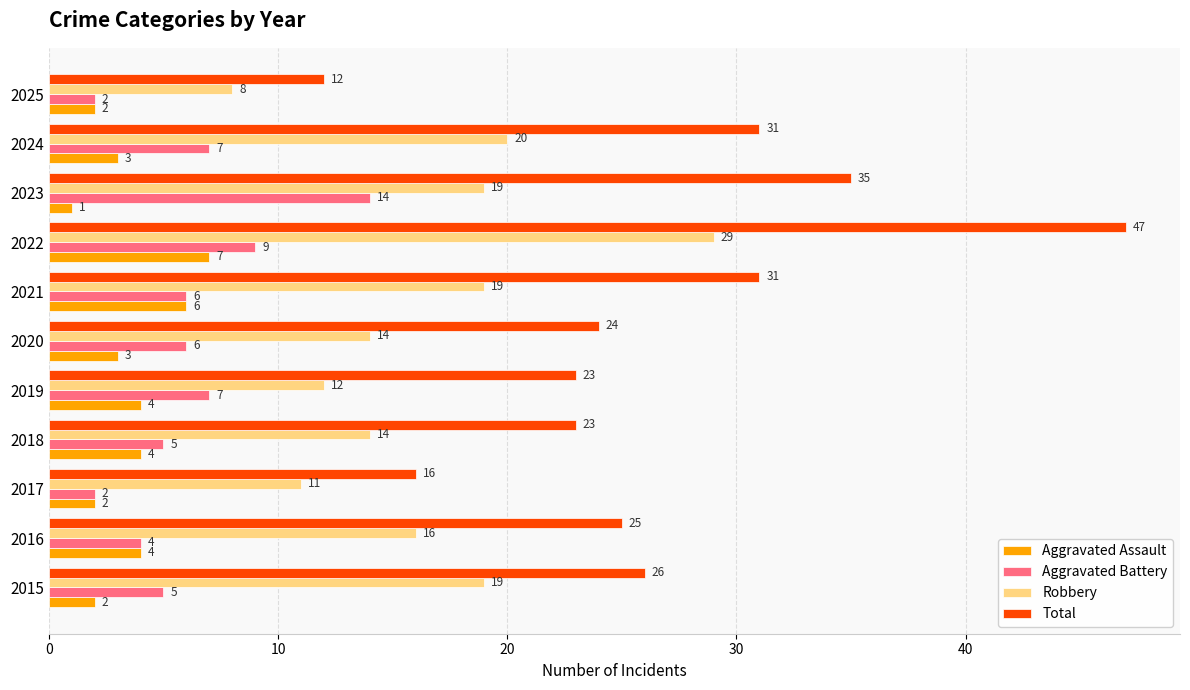

At how many categories does at least one series exceed 4?

11